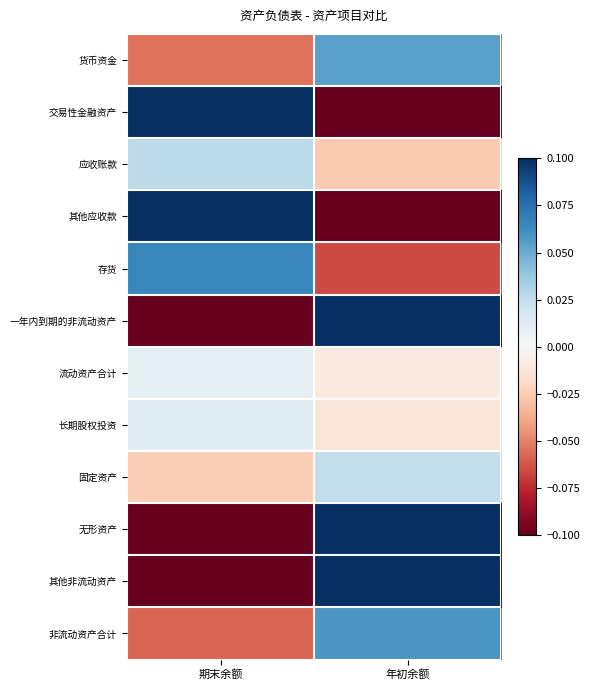

Reading left to right, list all the values displayed in this chart.

货币资金: 期末余额=-0.1	年初余额=0.1
交易性金融资产: 期末余额=0.1	年初余额=-0.1
应收账款: 期末余额=0.0	年初余额=-0.0
其他应收款: 期末余额=0.1	年初余额=-0.1
存货: 期末余额=0.1	年初余额=-0.1
一年内到期的非流动资产: 期末余额=-0.1	年初余额=0.1
流动资产合计: 期末余额=0.0	年初余额=-0.0
长期股权投资: 期末余额=0.0	年初余额=-0.0
固定资产: 期末余额=-0.0	年初余额=0.0
无形资产: 期末余额=-0.1	年初余额=0.1
其他非流动资产: 期末余额=-0.1	年初余额=0.1
非流动资产合计: 期末余额=-0.1	年初余额=0.1